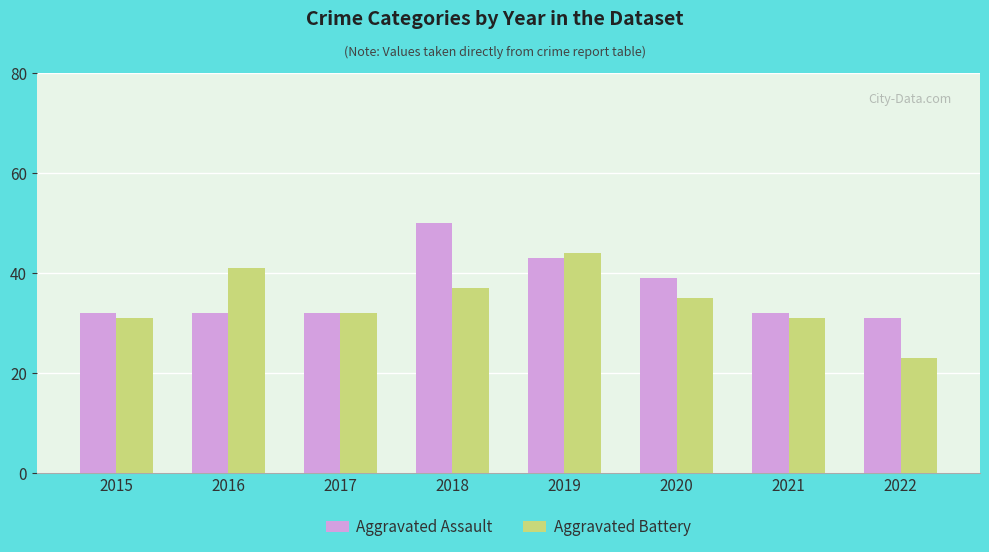

Reading left to right, extract all data points from this chart.

Aggravated Assault: 2015=32	2016=32	2017=32	2018=50	2019=43	2020=39	2021=32	2022=31
Aggravated Battery: 2015=31	2016=41	2017=32	2018=37	2019=44	2020=35	2021=31	2022=23